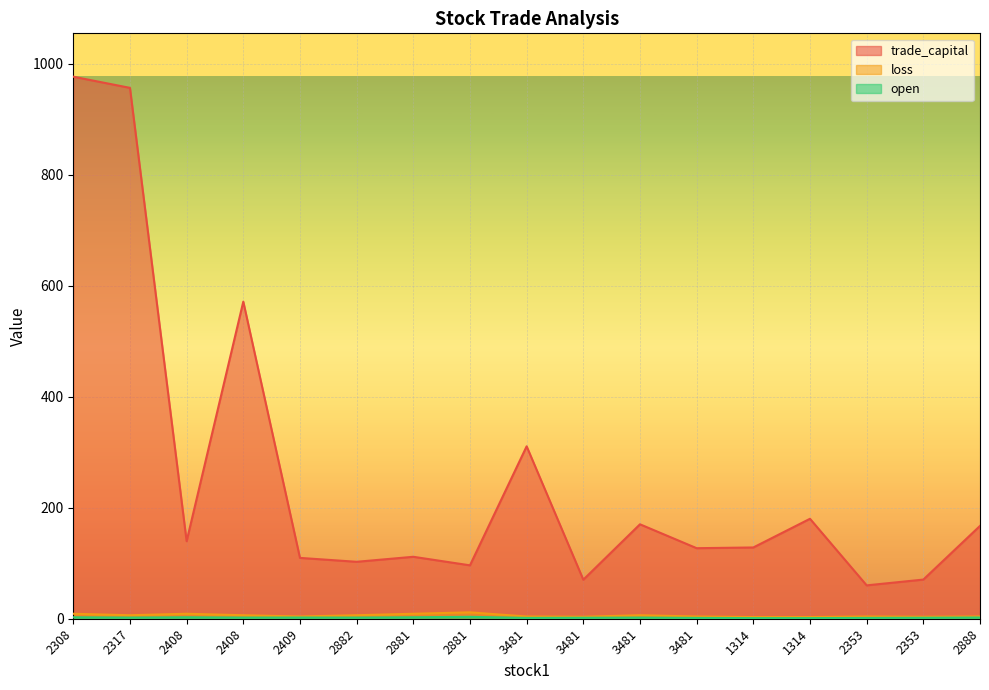

True or false: trade_capital and loss intersect in this chart.

False